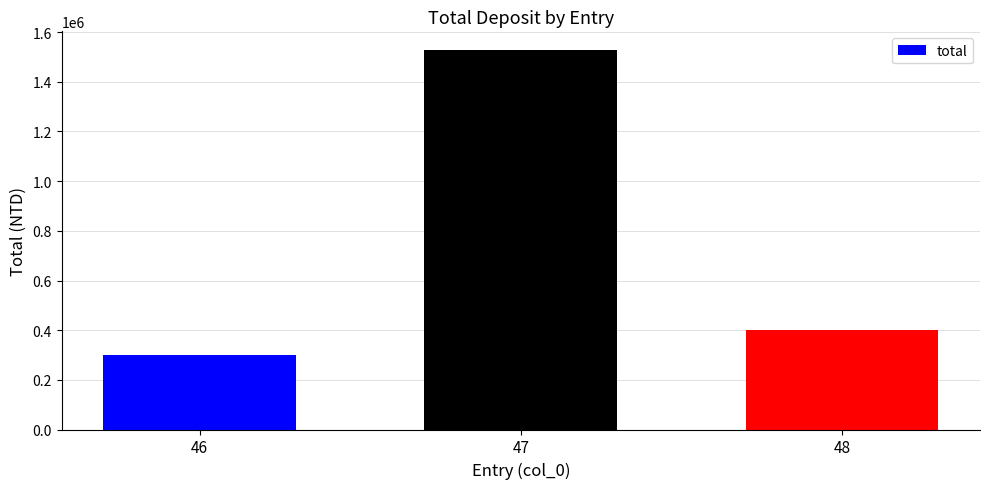

At which label is the value closest to 913500?

48